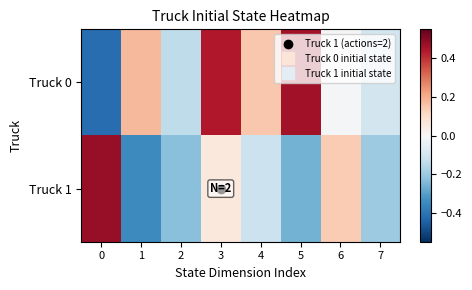

Between 3 and 6, which is larger?

3